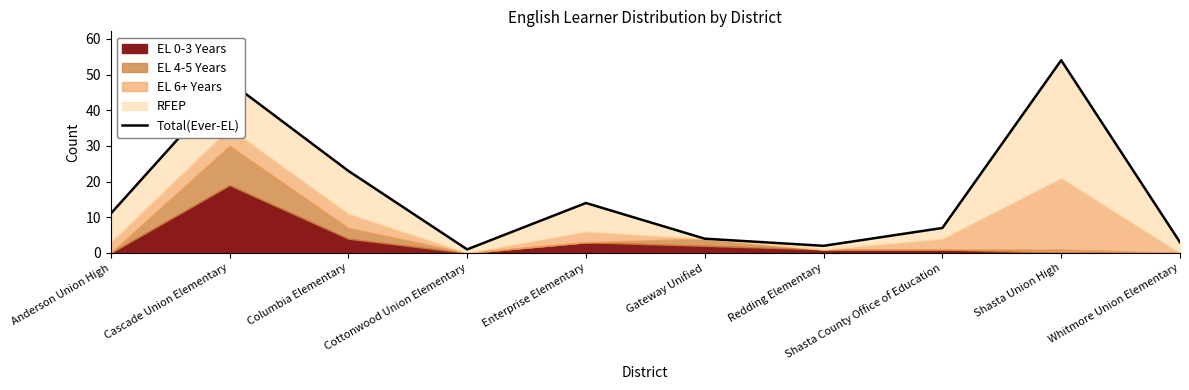

The value at Cottonwood Union Elementary is 1. True or false?

True